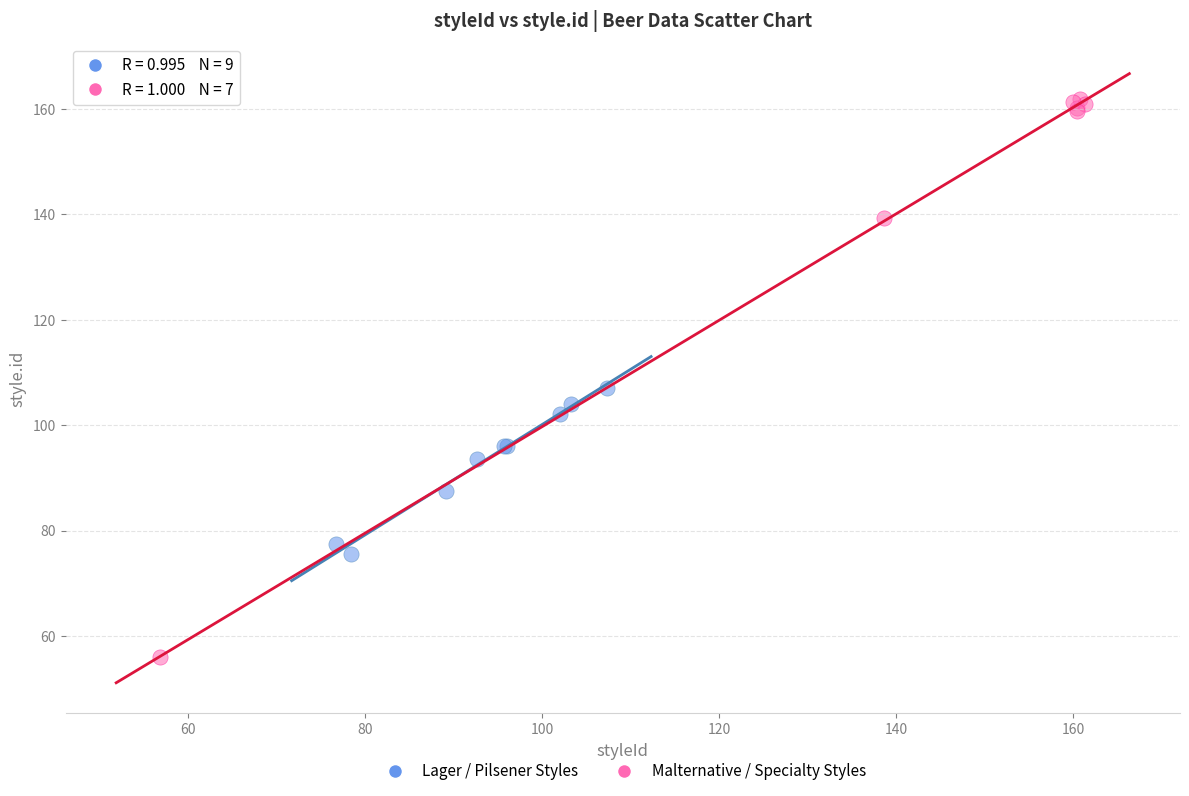

Which series reaches the maximum Y coordinate?

Malternative / Specialty Styles